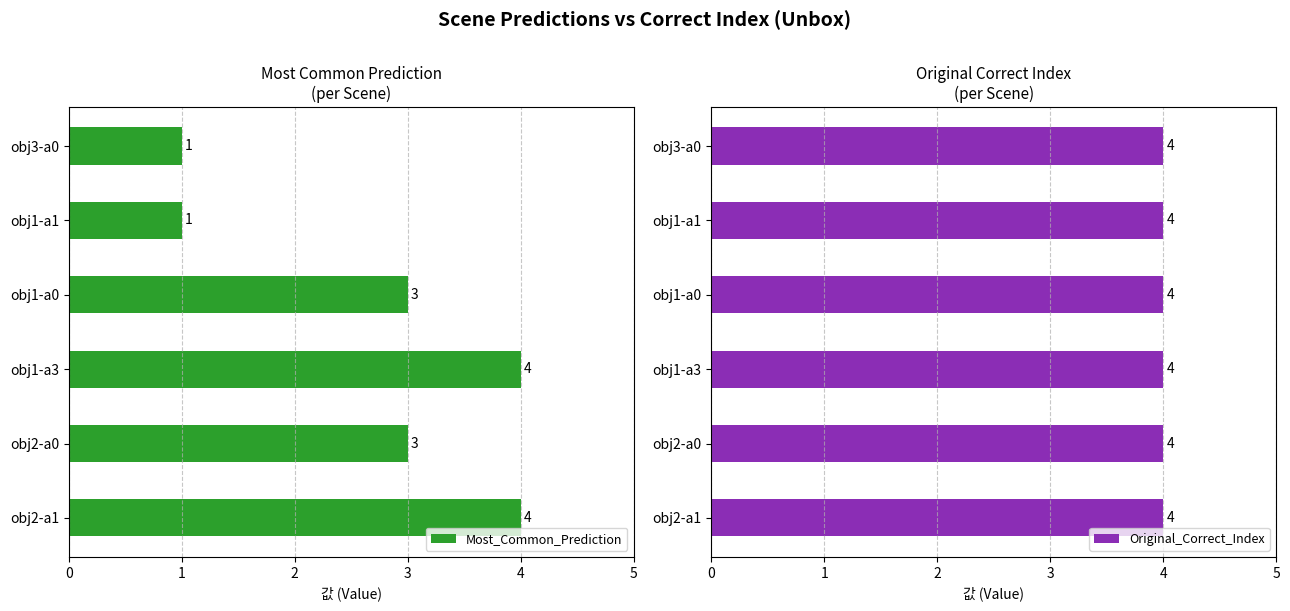

What is the highest value of the Most_Common_Prediction series?

4